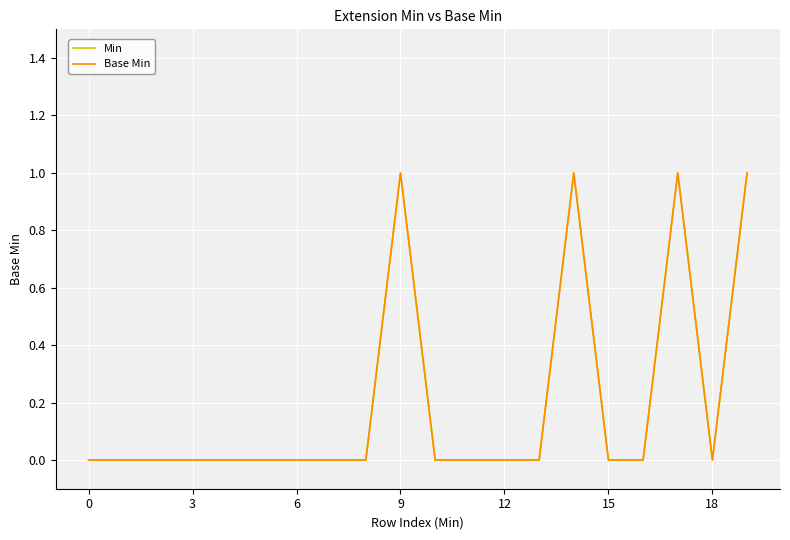

Is this an area chart (filled region under the line)?

No